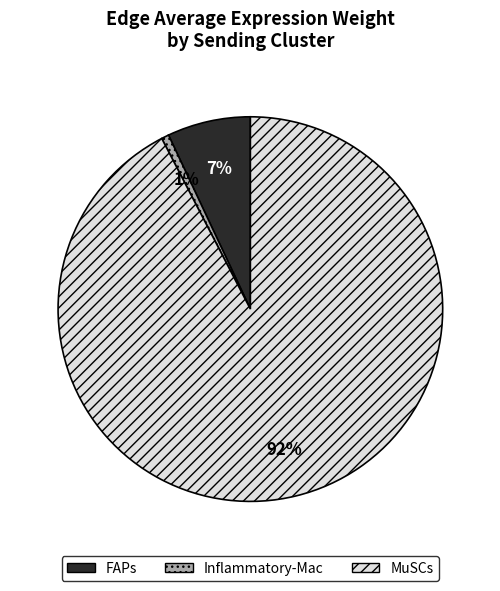

What is the smallest slice in the pie chart?

Inflammatory-Mac